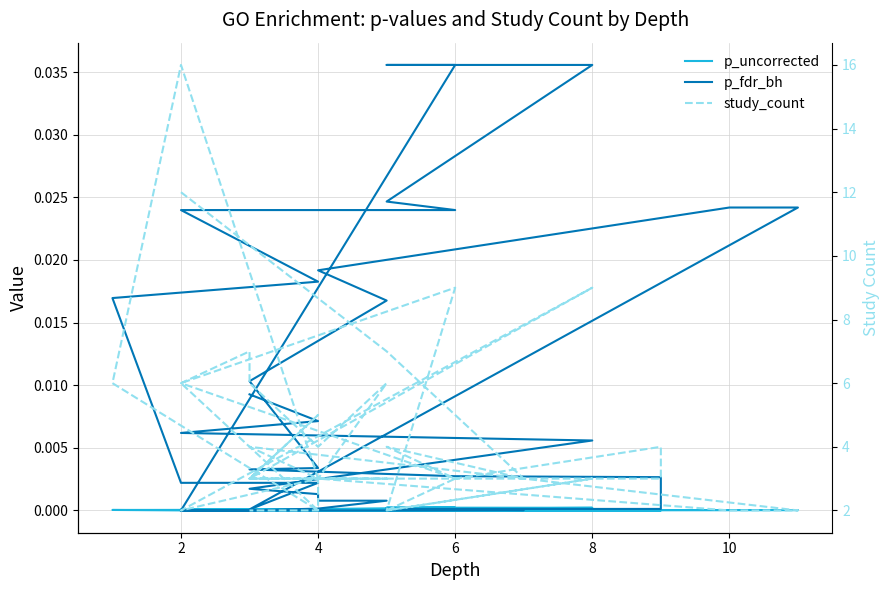

What is the value of the study_count point at the 10th from the left?

5.0